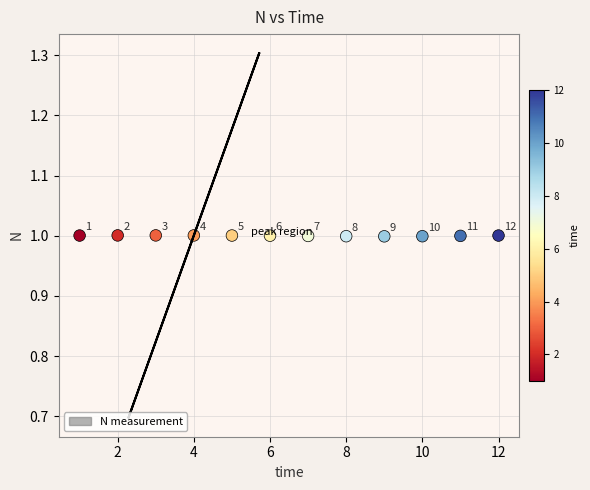

What Y value in the scatter plot is closest to 0?

1.0